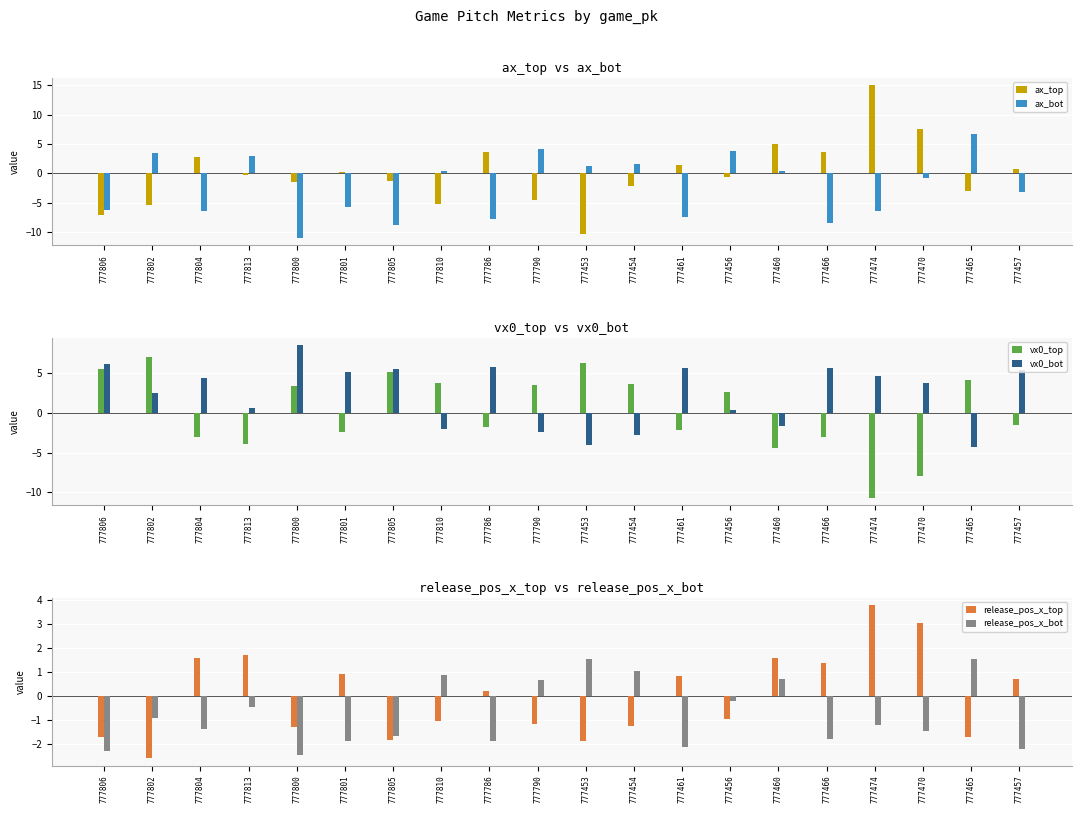

What is the spread (max minus min) of values at 777474?

25.7